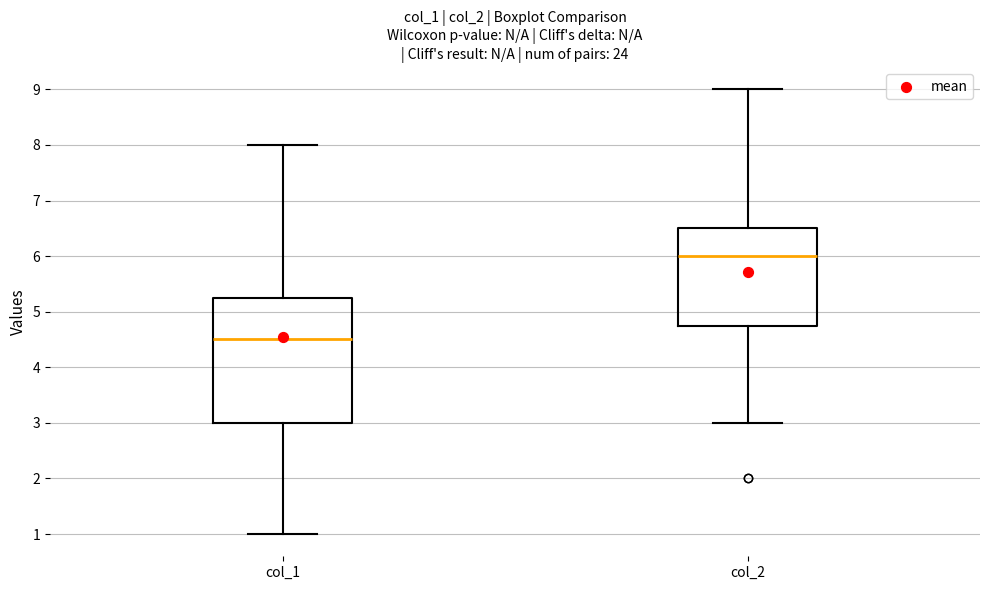

Reading left to right, transcribe this box plot: for each box, give where its median line is, the range the box spans, and where its two whiskers end, as read against the y-axis. The values are not printed on the chart, so give them approximately, as read against the axis.

col_1: median 4.5, box 3.0 to 5.3, whiskers 1.0 to 8.0
col_2: median 6.0, box 4.8 to 6.5, whiskers 3.0 to 9.0